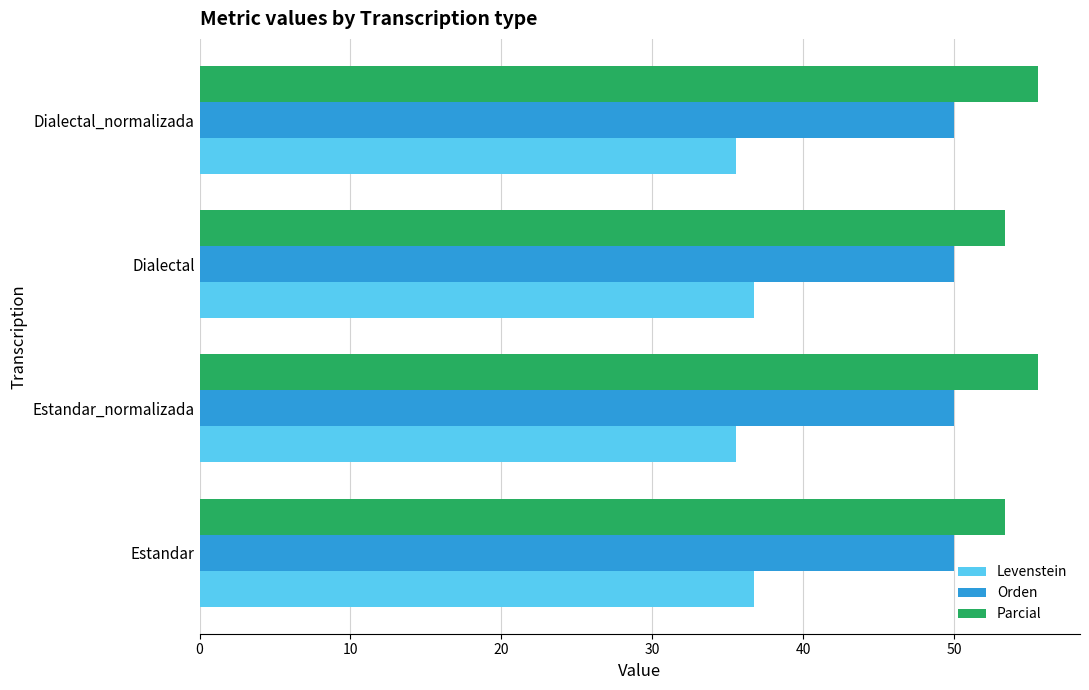

Count the Levenstein values in the range 35 to 36.

2